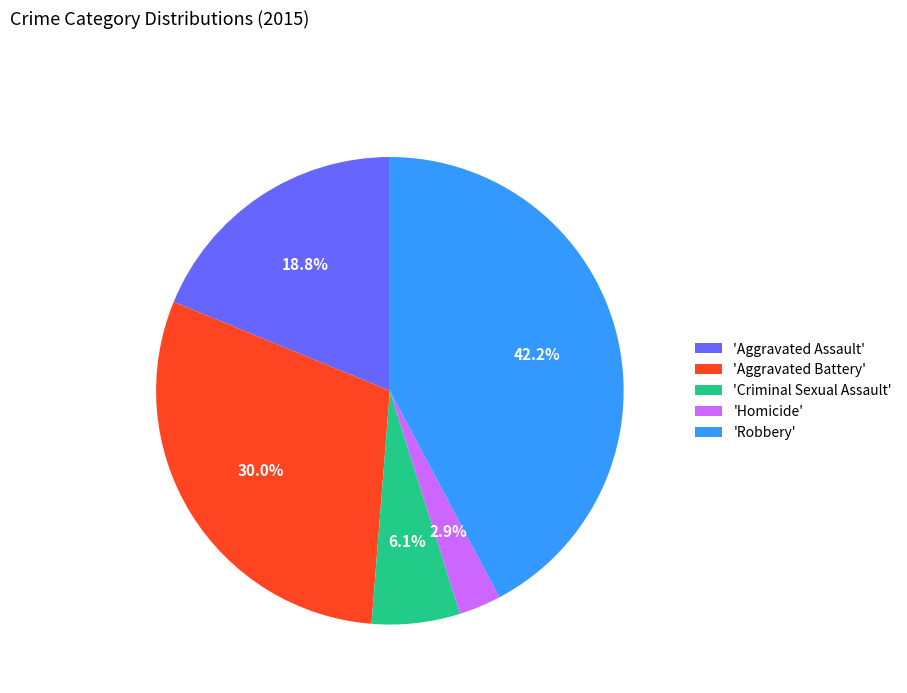

What is the total percentage of 'Aggravated Battery' and 'Robbery'?

72.2%